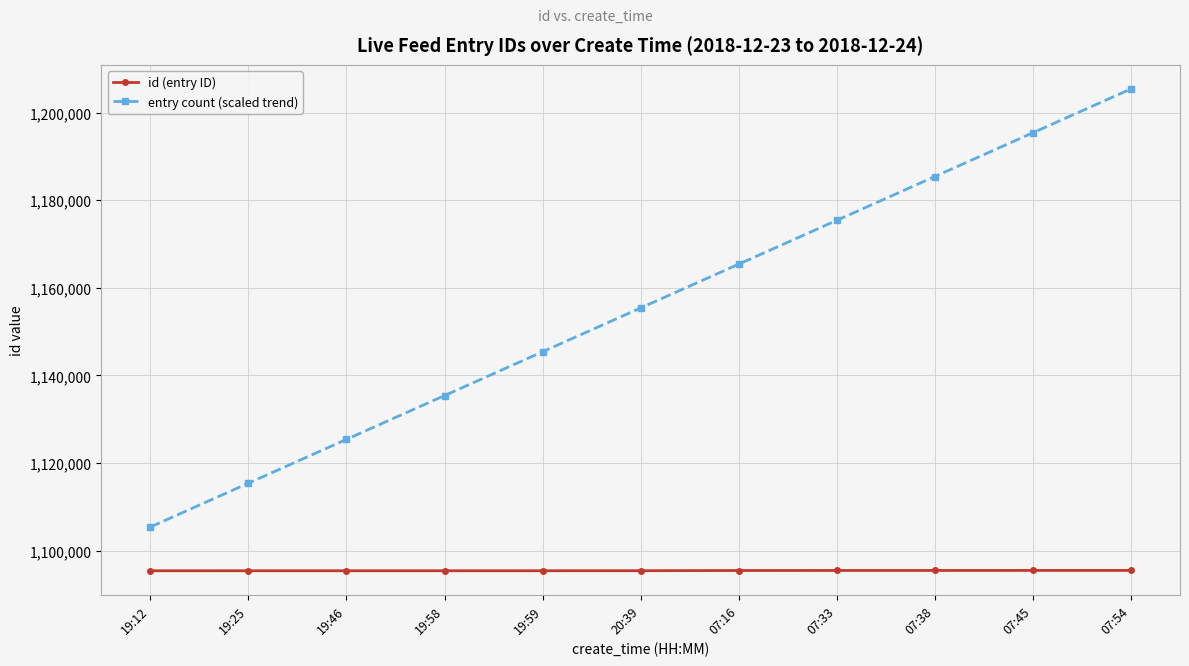

What is the lowest value of the id (entry ID) series?

1095386